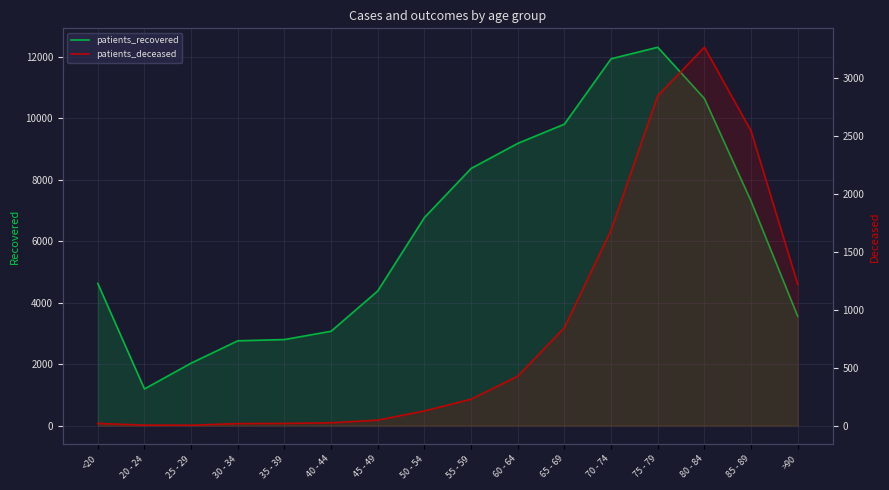

True or false: patients_recovered and patients_deceased cross at least once.

False